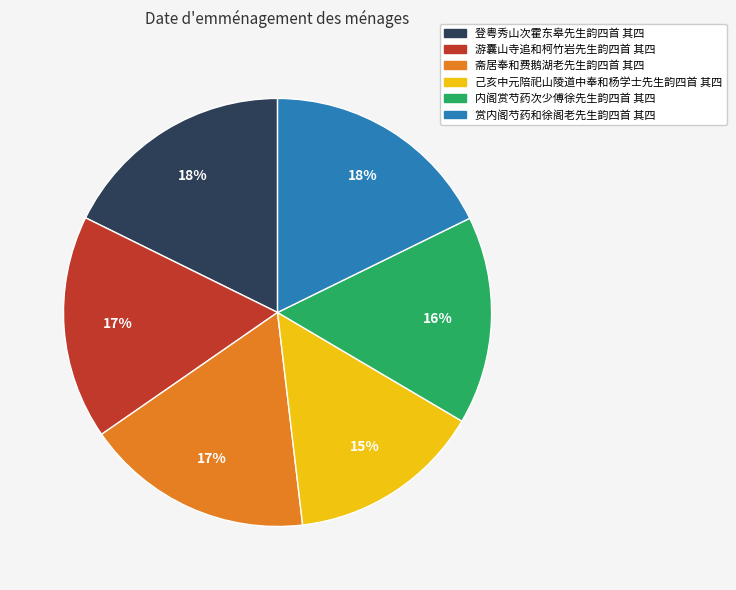

Is the sum of 赏内阁芍药和徐阁老先生韵四首 其四 and 斋居奉和费鹅湖老先生韵四首 其四 greater than half?

No